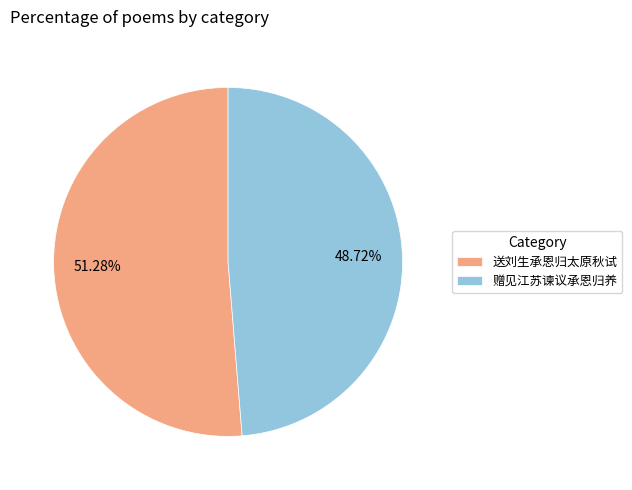

Between 赠见江苏谏议承恩归养 and 送刘生承恩归太原秋试, which is larger?

送刘生承恩归太原秋试